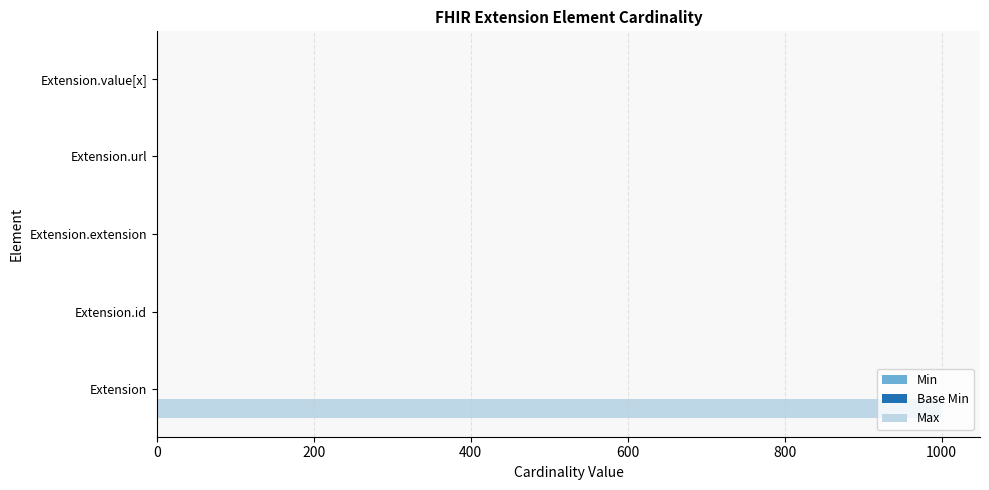

What is the maximum value shown in the chart?

999